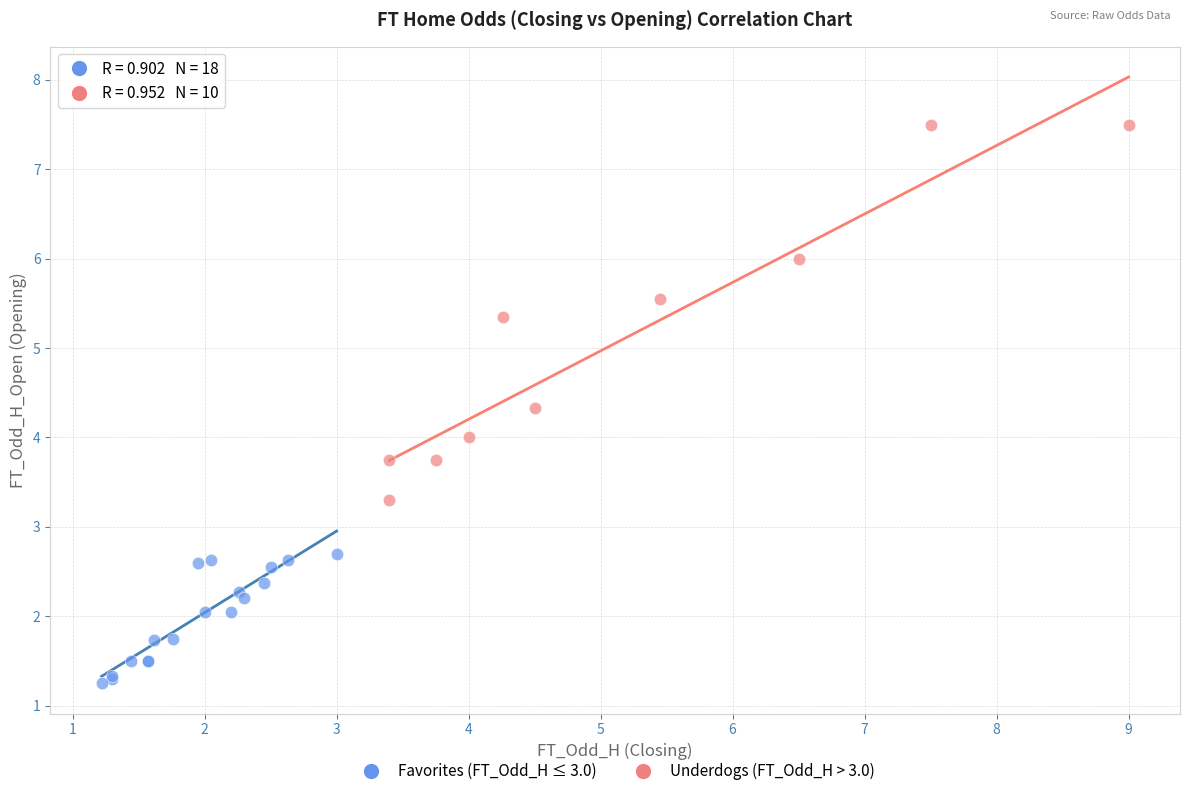

Which series has the largest Y range (max minus min)?

Underdogs (FT_Odd_H > 3.0)